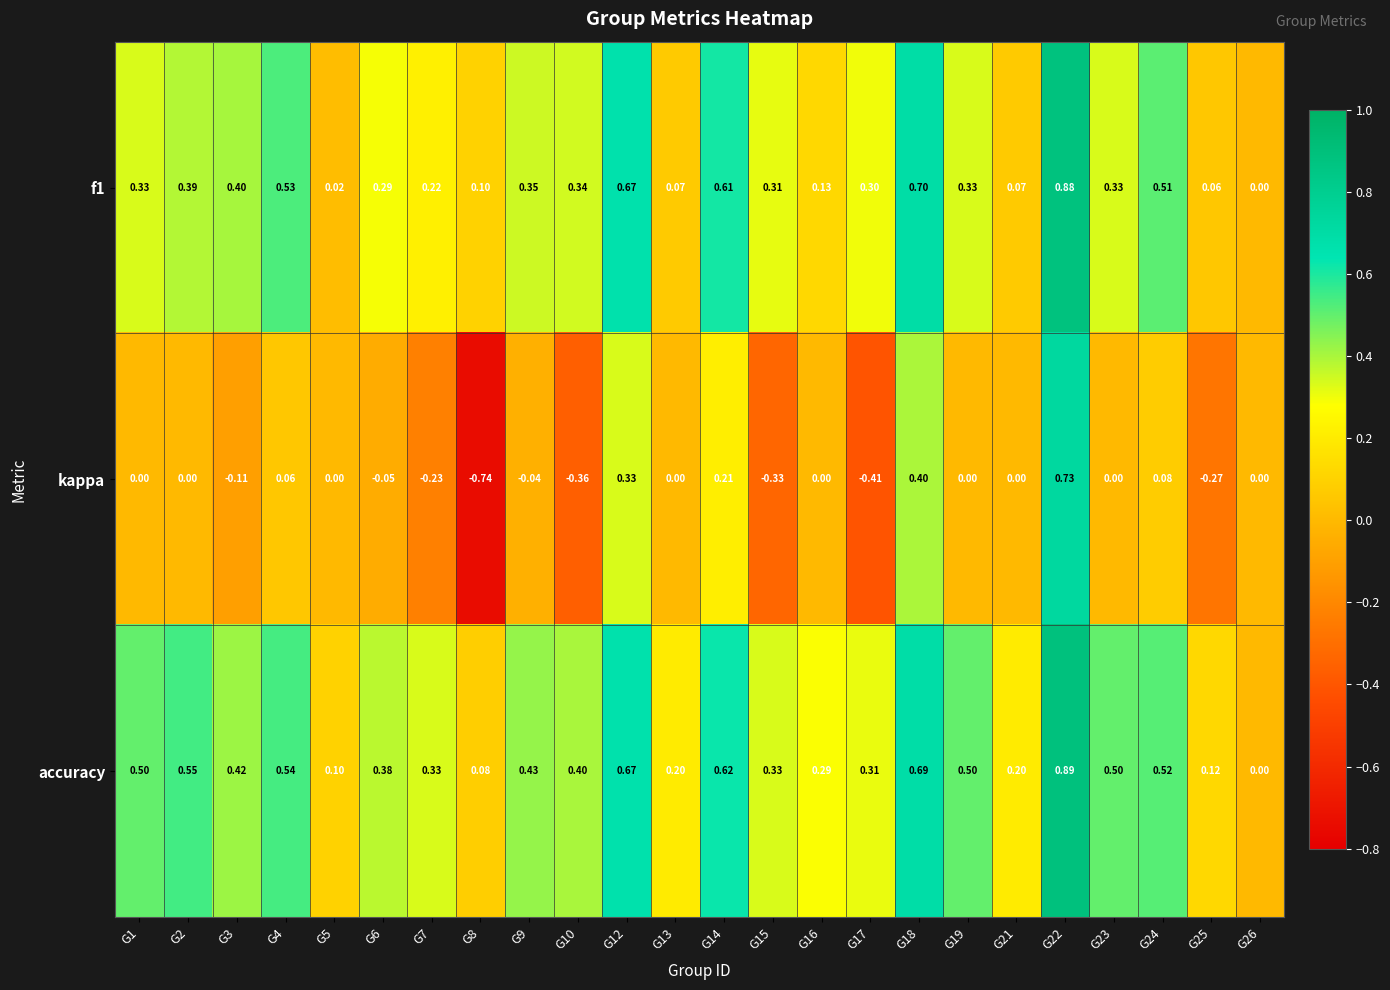

What is the difference between the highest and lowest values at G9?

0.5